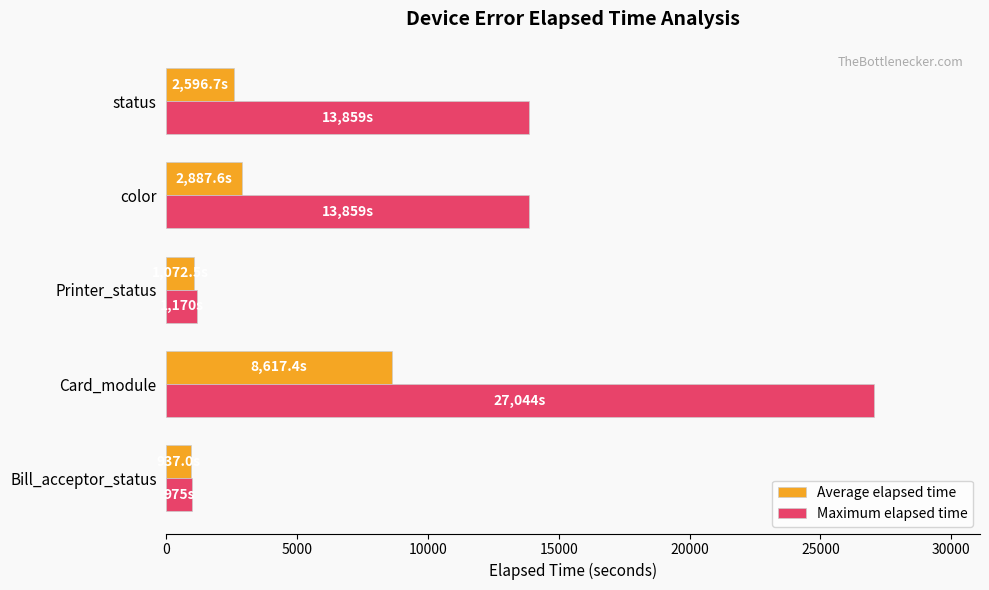

What is the sum of all Maximum elapsed time values?

56907.0